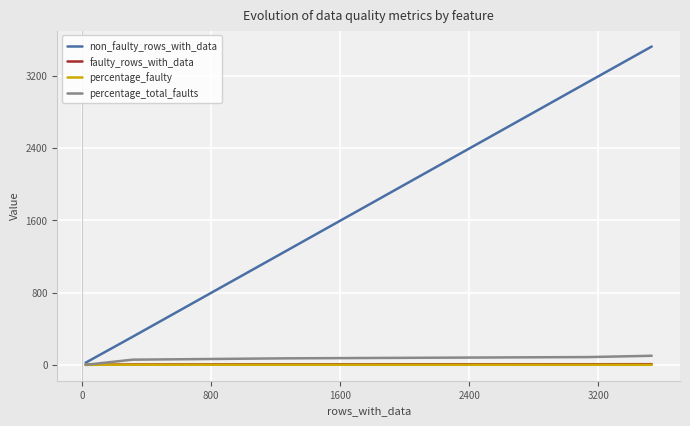

What is the difference between the maximum and minimum values in the non_faulty_rows_with_data series?

3500.0